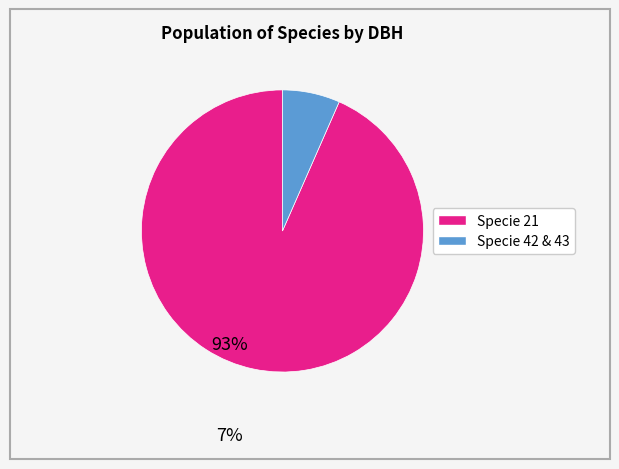

Does any single category account for the majority?

Yes